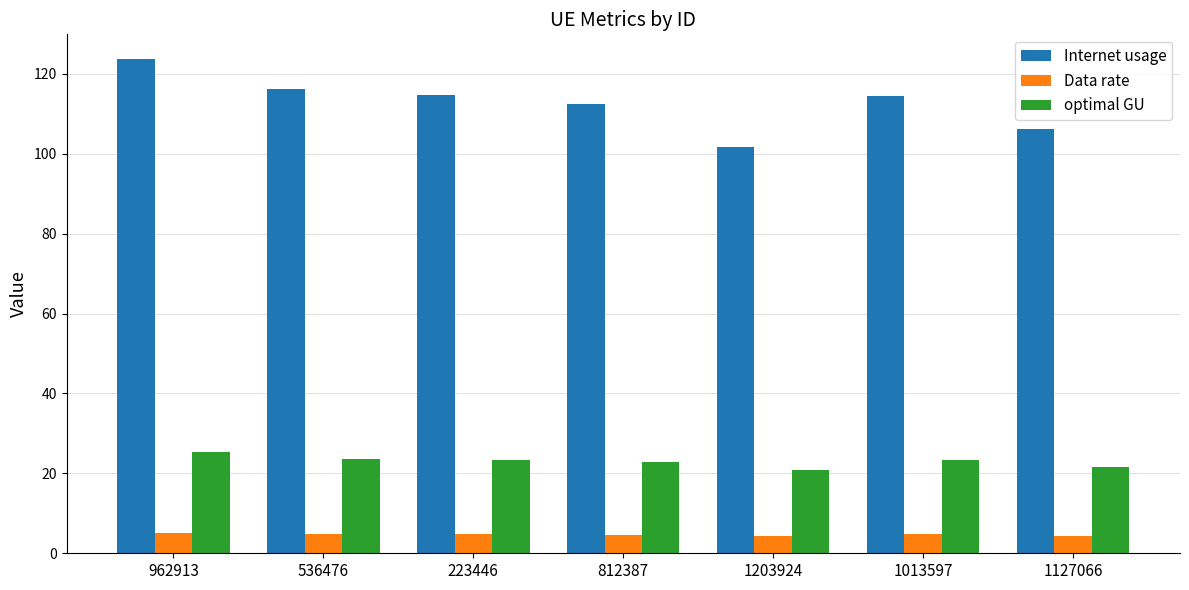

Which series has the largest total across all categories?

Internet usage